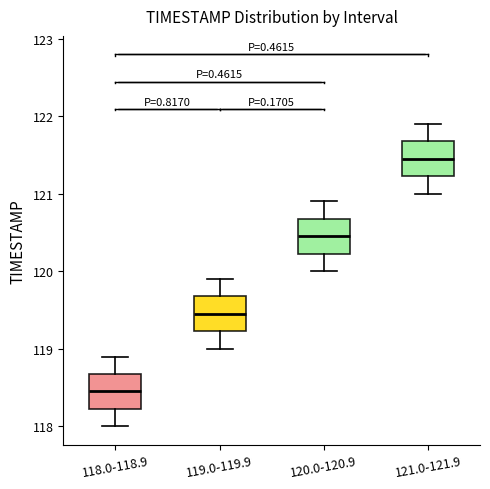

Where is the lower edge of the box for 121.0-121.9 on the y-axis? The values are not printed on the chart, so give them approximately, as read against the axis.

121.2